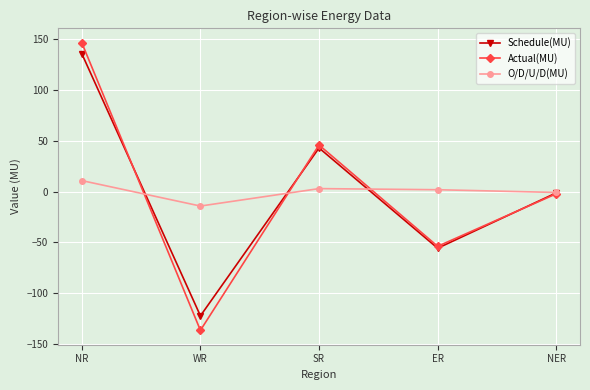

What is the label of the 5th point from the right?

NR